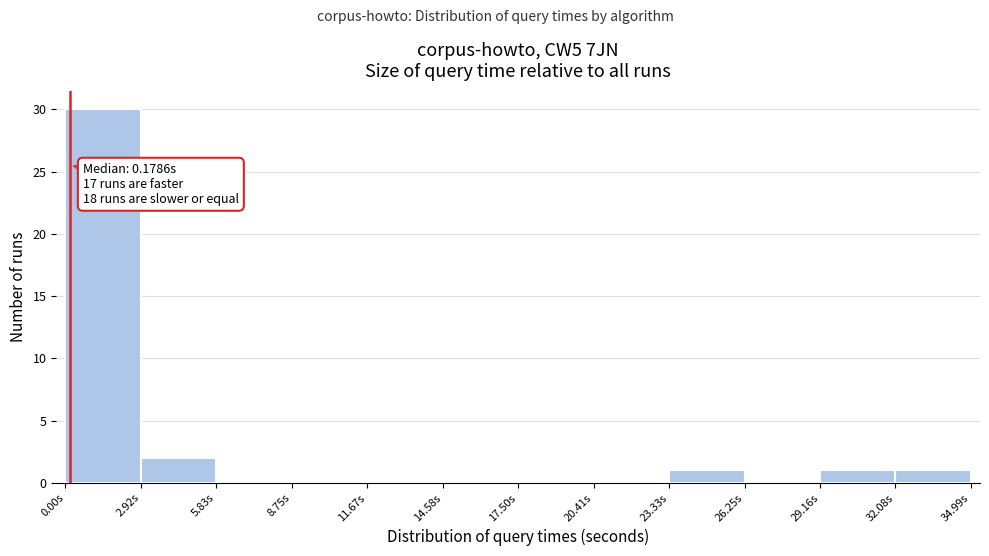

Which range on the x-axis has the tallest bar?

0.0 to 3.0